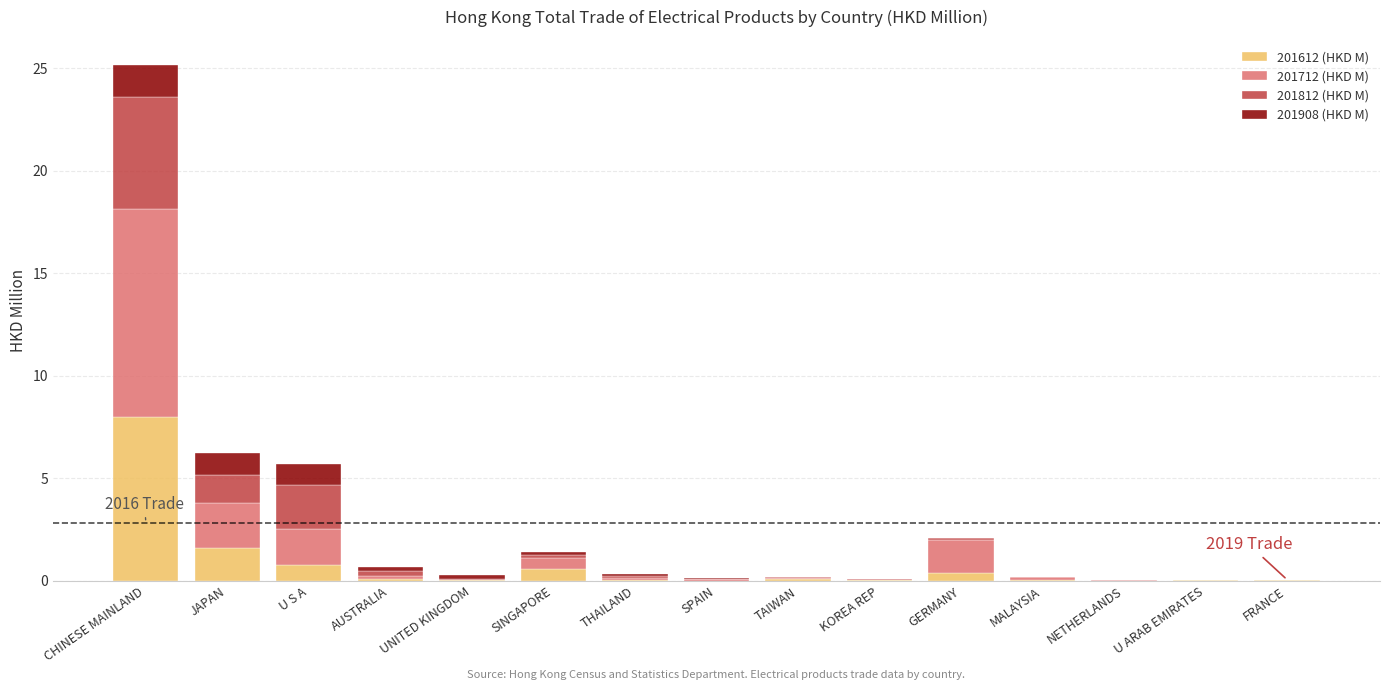

Count the number of data series in this chart.

4